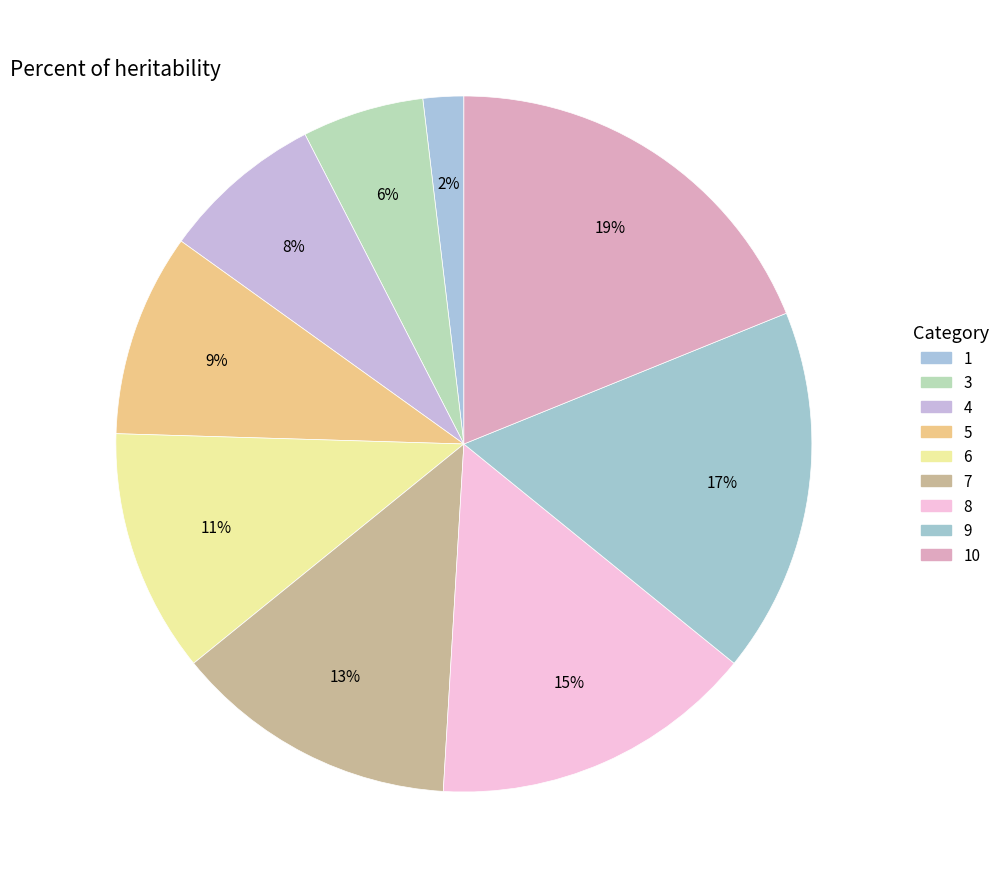

What percentage is NOT represented by 7?

86.8%